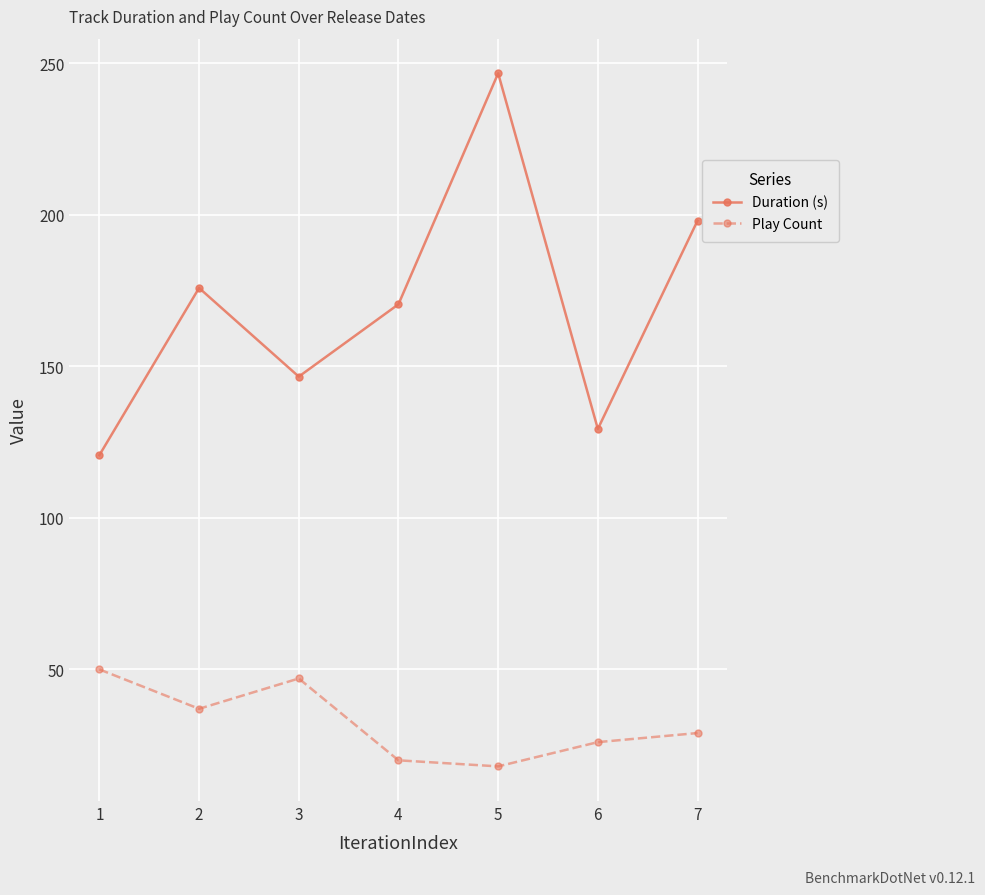

Where is the first local minimum for Duration (s)?

3